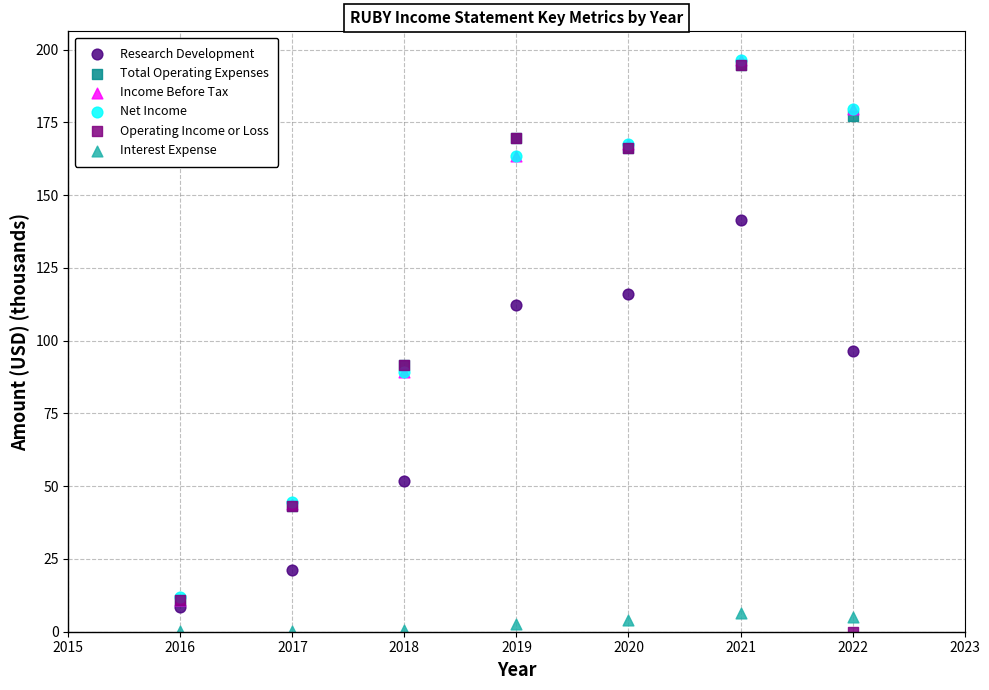

What are all the series names shown in the legend?

Research Development, Total Operating Expenses, Income Before Tax, Net Income, Operating Income or Loss, Interest Expense